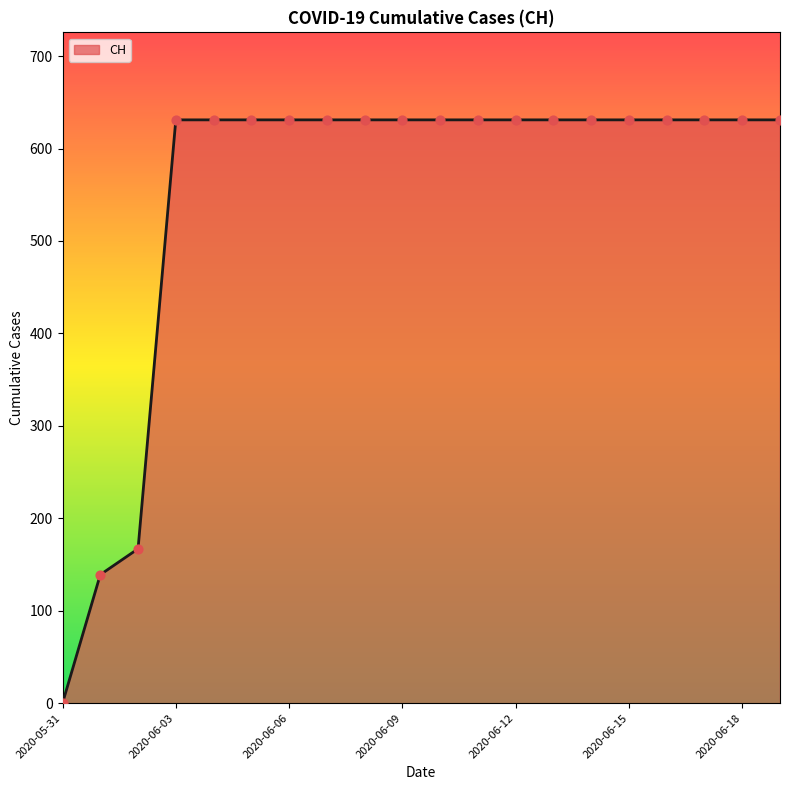

What is the maximum value shown in the chart?

631